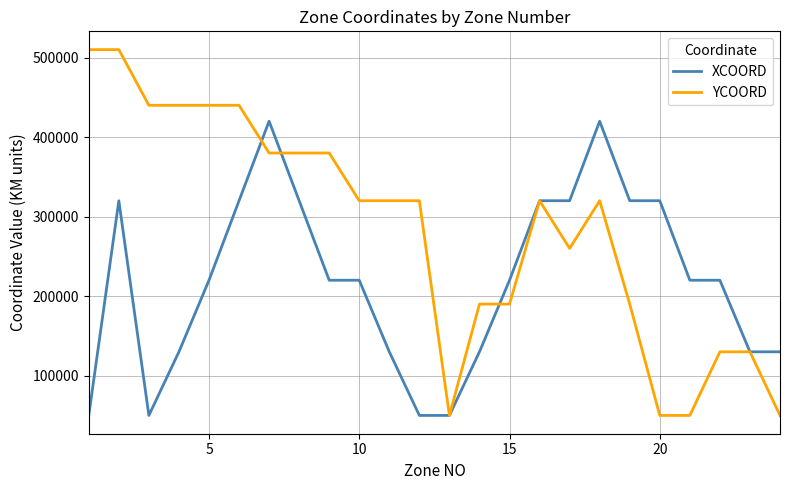

Which series ends up on top after the final intersection of YCOORD and XCOORD?

XCOORD